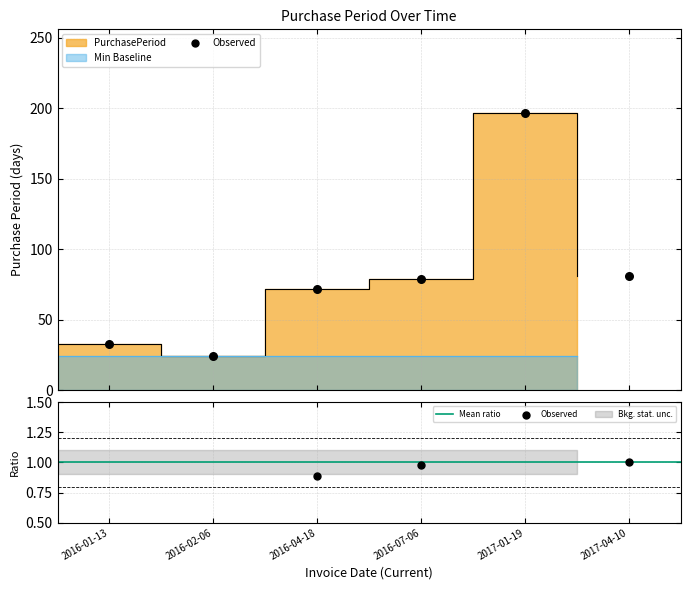

Approximately how many times larger is the value at 2017-04-10 compared to 2016-04-18?

1.1